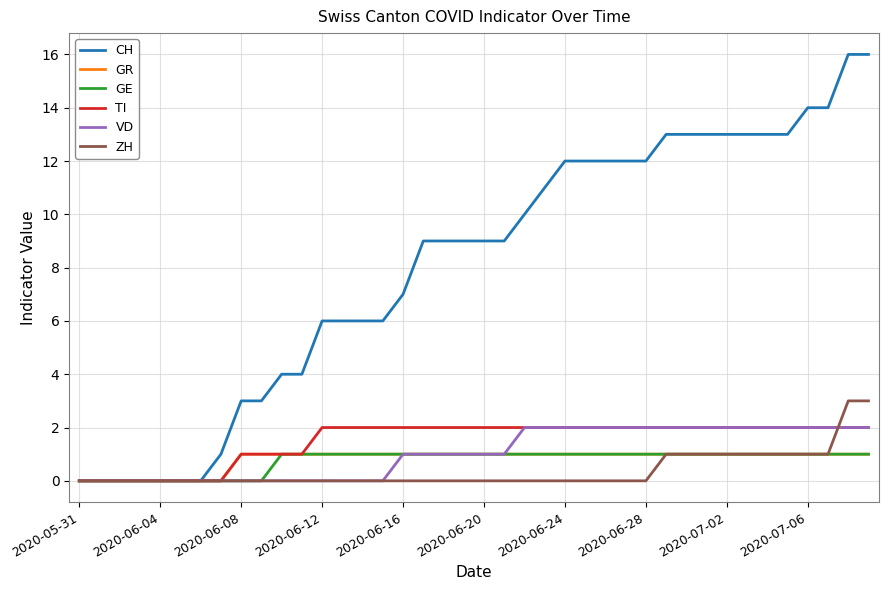

Which series has the largest range (max minus min)?

CH